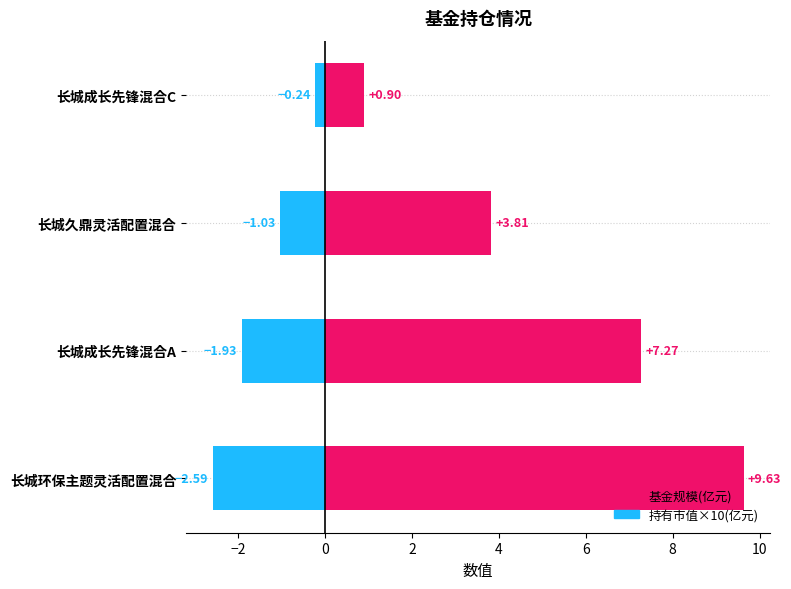

Is it true that 基金规模 equals 6.6 at 长城久鼎灵活配置混合?

False